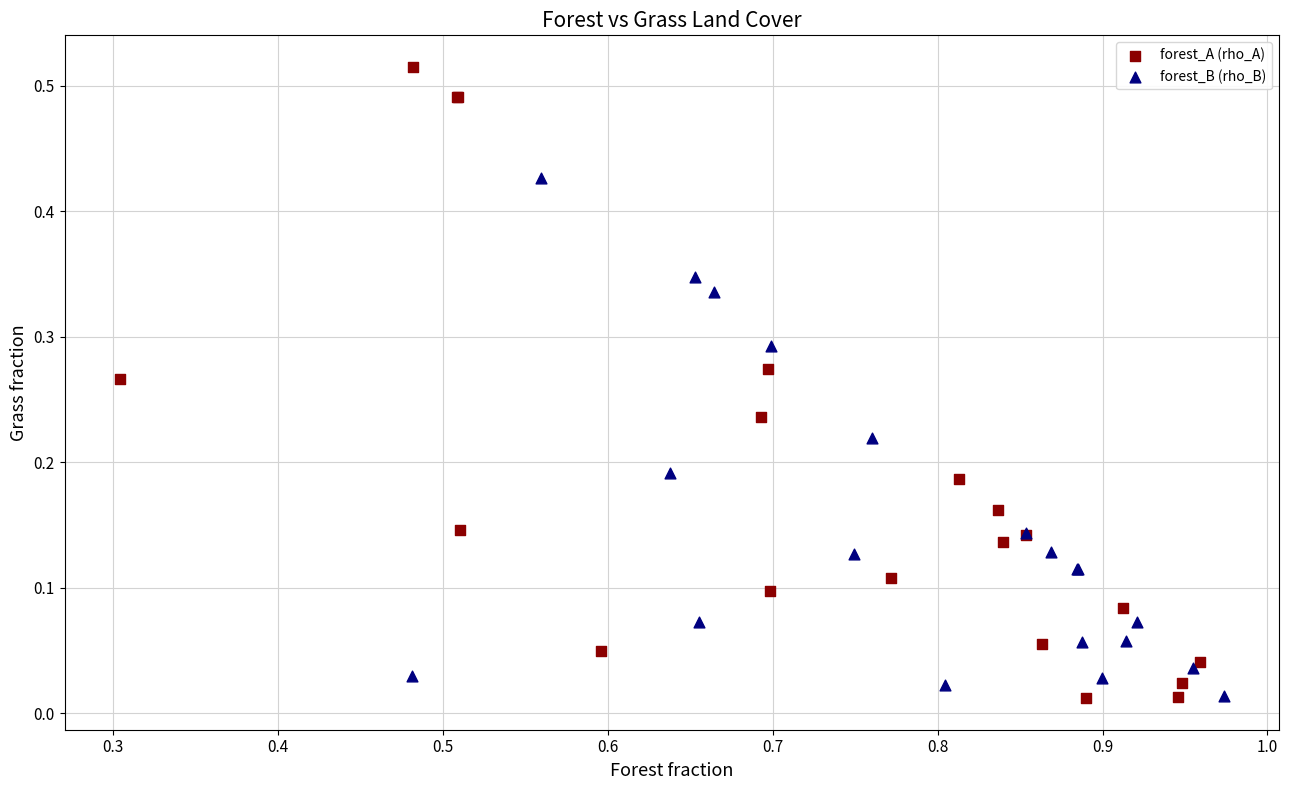

What are all the series names shown in the legend?

forest_A (rho_A), forest_B (rho_B)